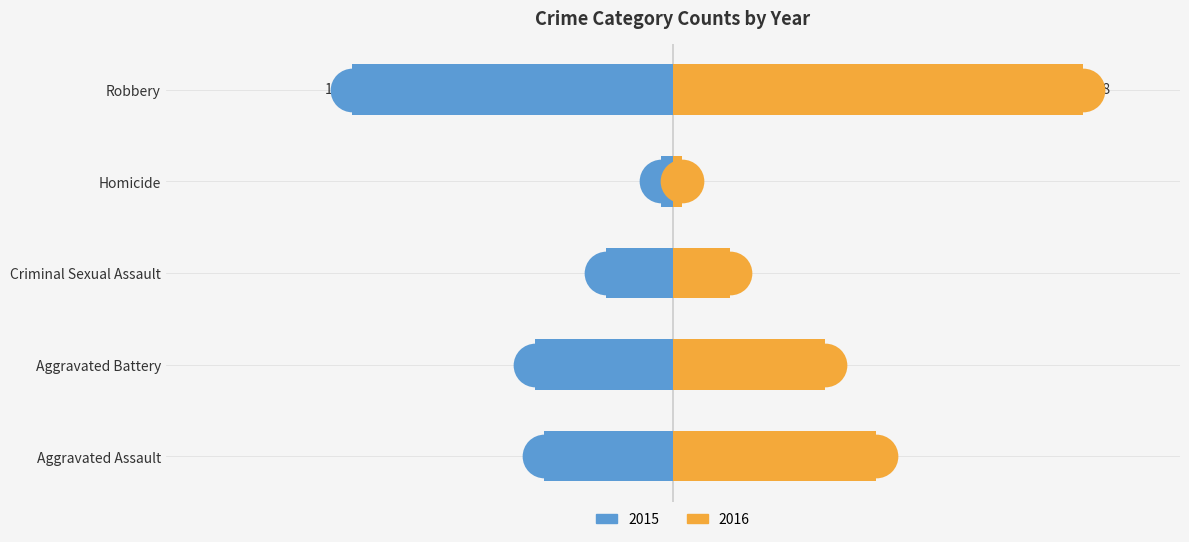

Which series reaches the minimum Y coordinate?

2016